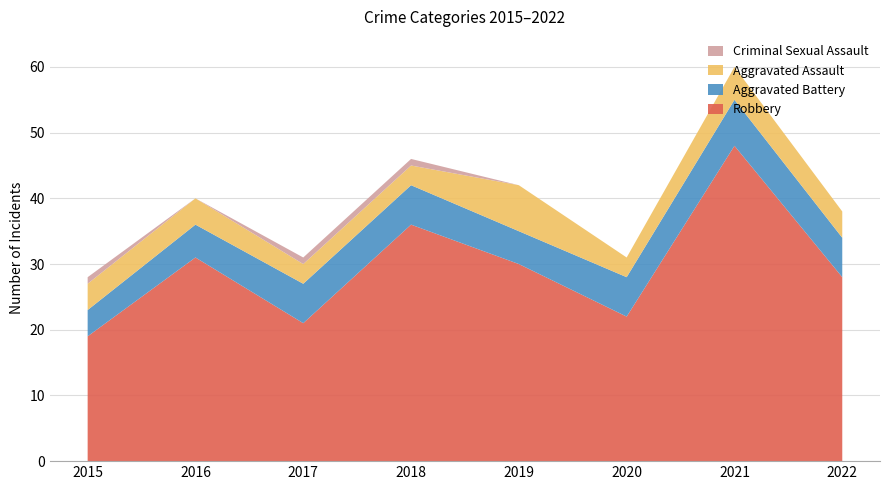

Reading left to right, transcribe all the data shown in this chart.

Robbery: 19	31	21	36	30	22	48	28
Aggravated Battery: 4	5	6	6	5	6	7	6
Aggravated Assault: 4	4	3	3	7	3	5	4
Criminal Sexual Assault: 1	0	1	1	0	0	0	0